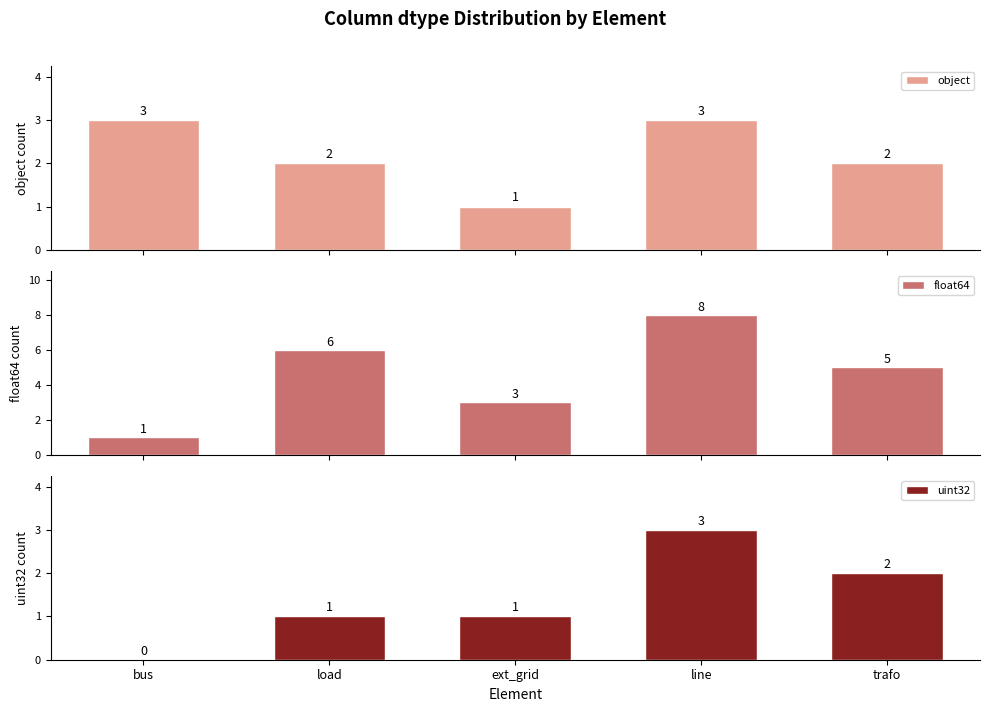

Reading right to left, transcribe all the data shown in this chart.

object: 2	3	1	2	3
float64: 5	8	3	6	1
uint32: 2	3	1	1	0